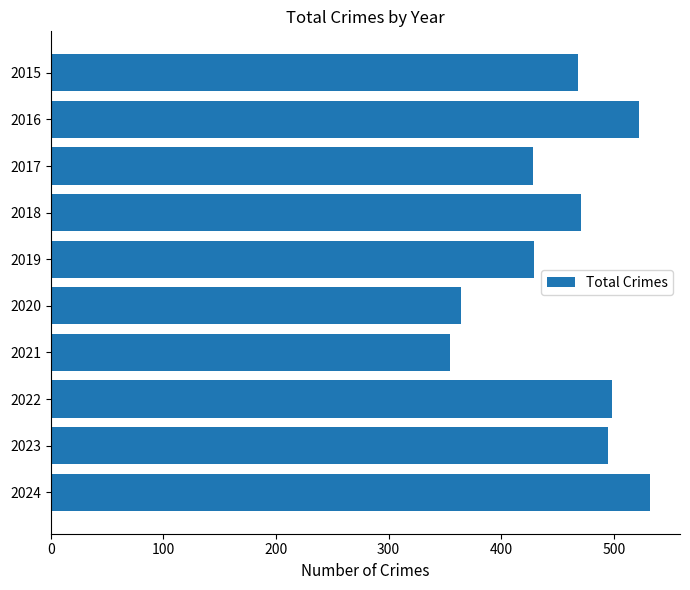

What is the minimum value shown in the chart?

354